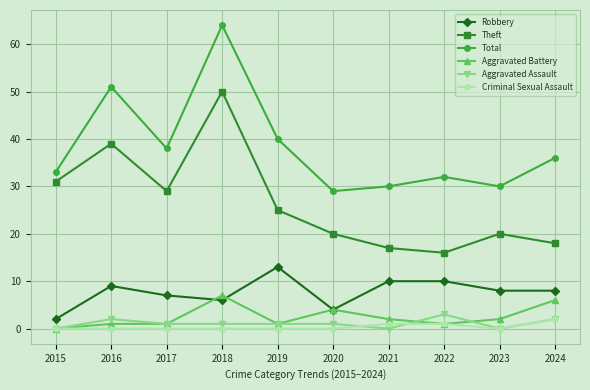

True or false: Total and Theft cross at least once.

False